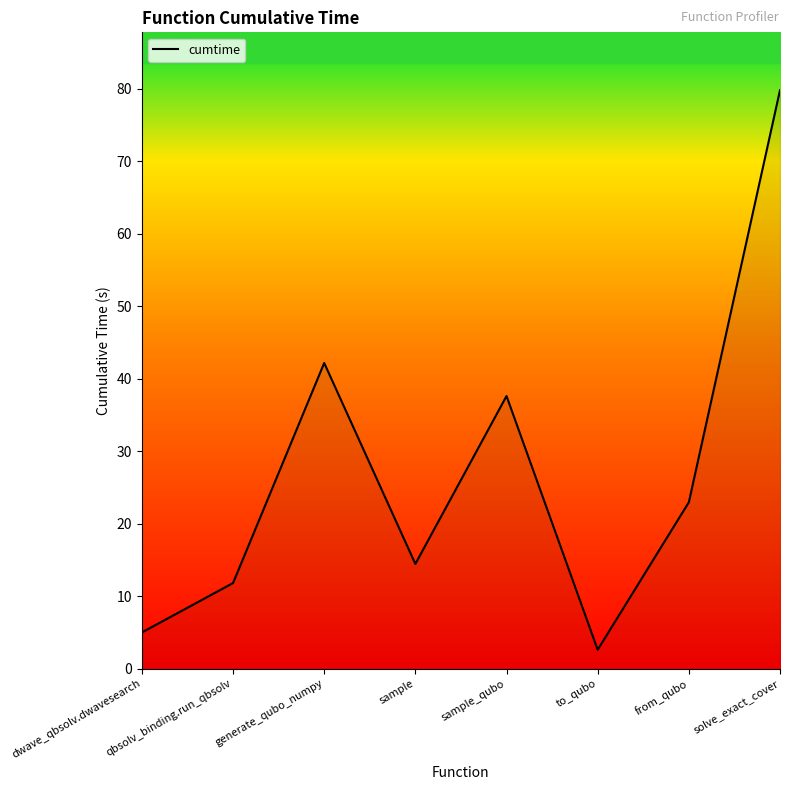

What is the maximum value shown in the chart?

79.8